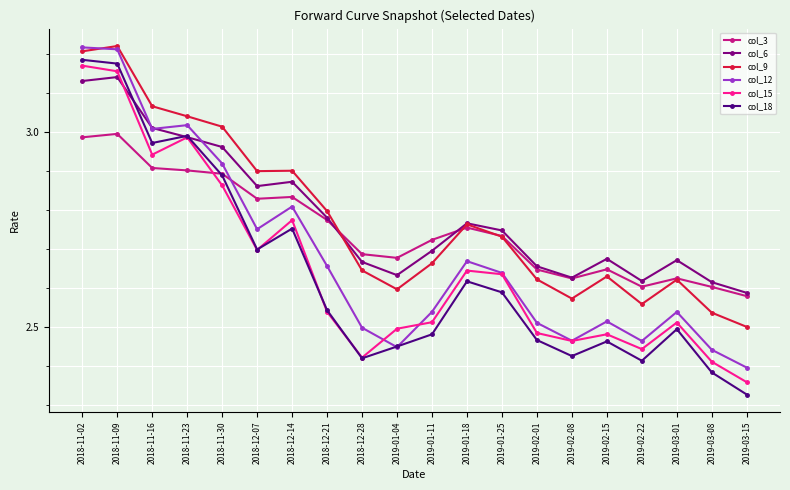

What position from the left is 2018-12-07?

6